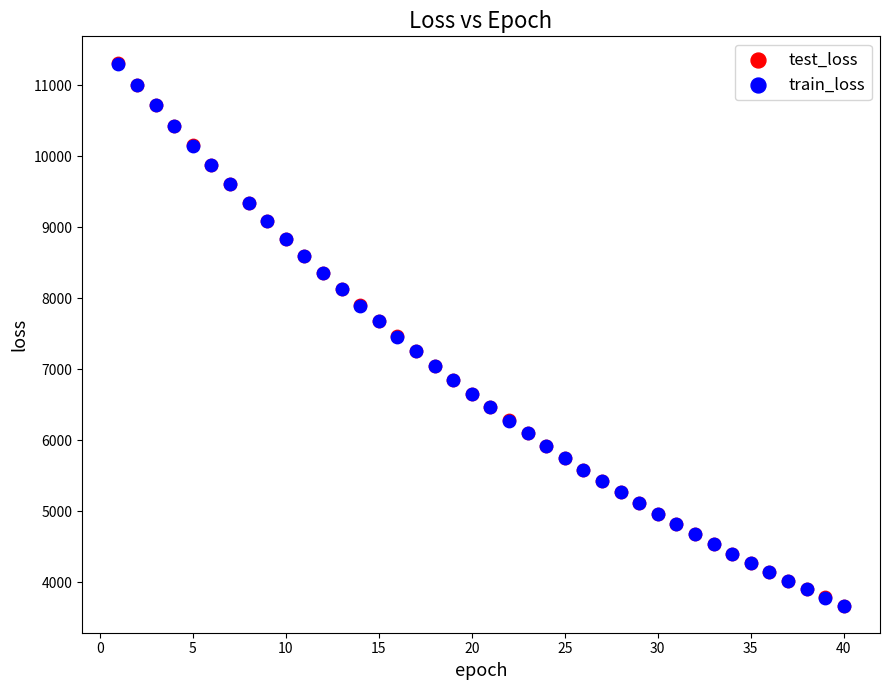

What are all the series names shown in the legend?

test_loss, train_loss